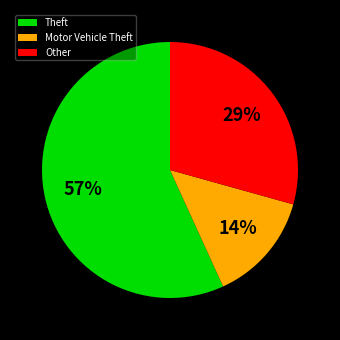

Is it true that Motor Vehicle Theft is 22% of the pie?

False